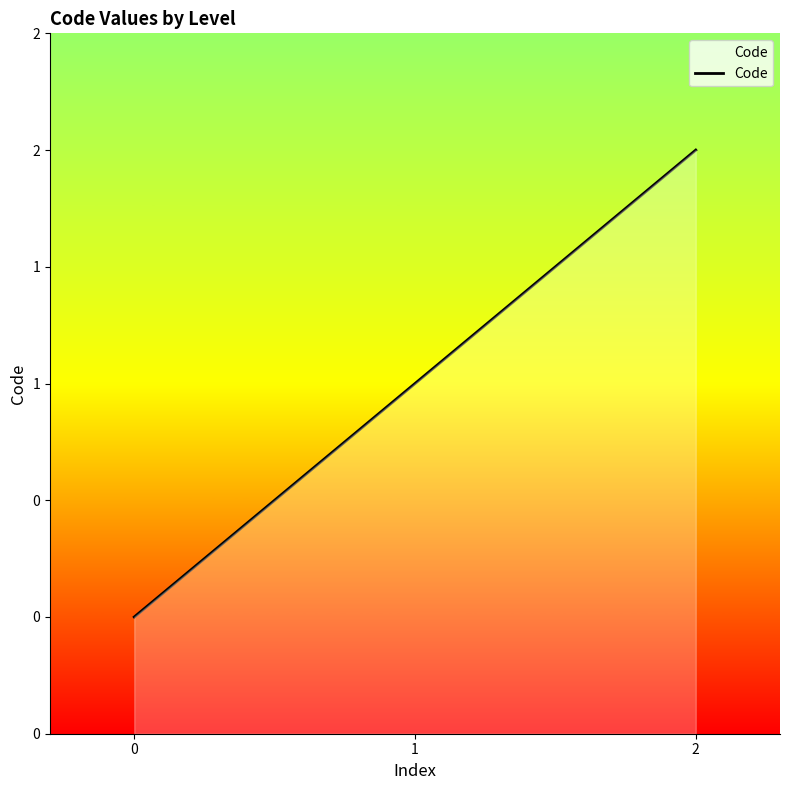

Which has a higher value, 0 or 1?

1